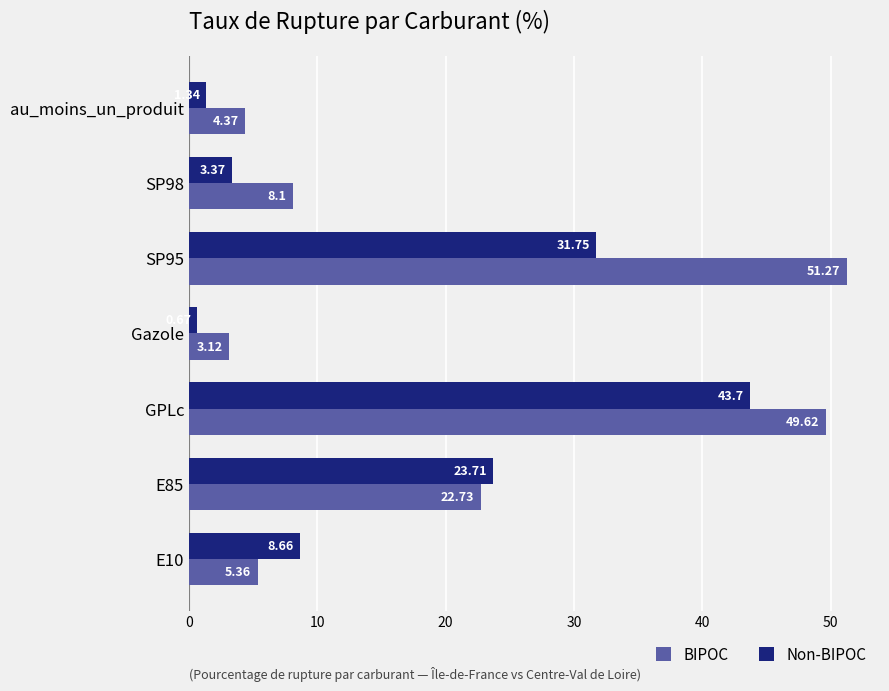

List the series in order of their overall mean, highest first.

BIPOC, Non-BIPOC